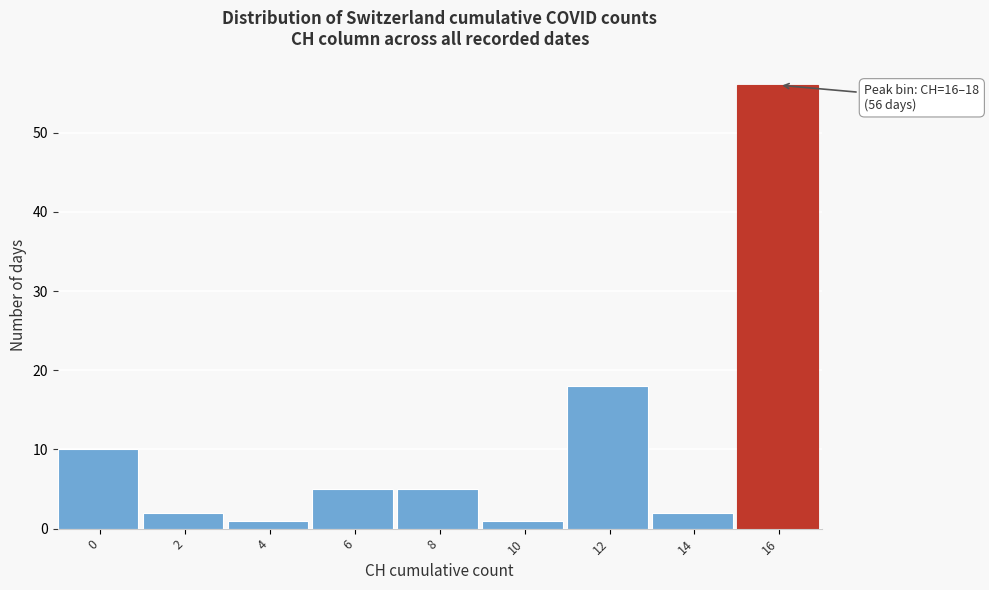

Reading right to left, what are all the values shown in this chart?

56	2	18	1	5	5	1	2	10